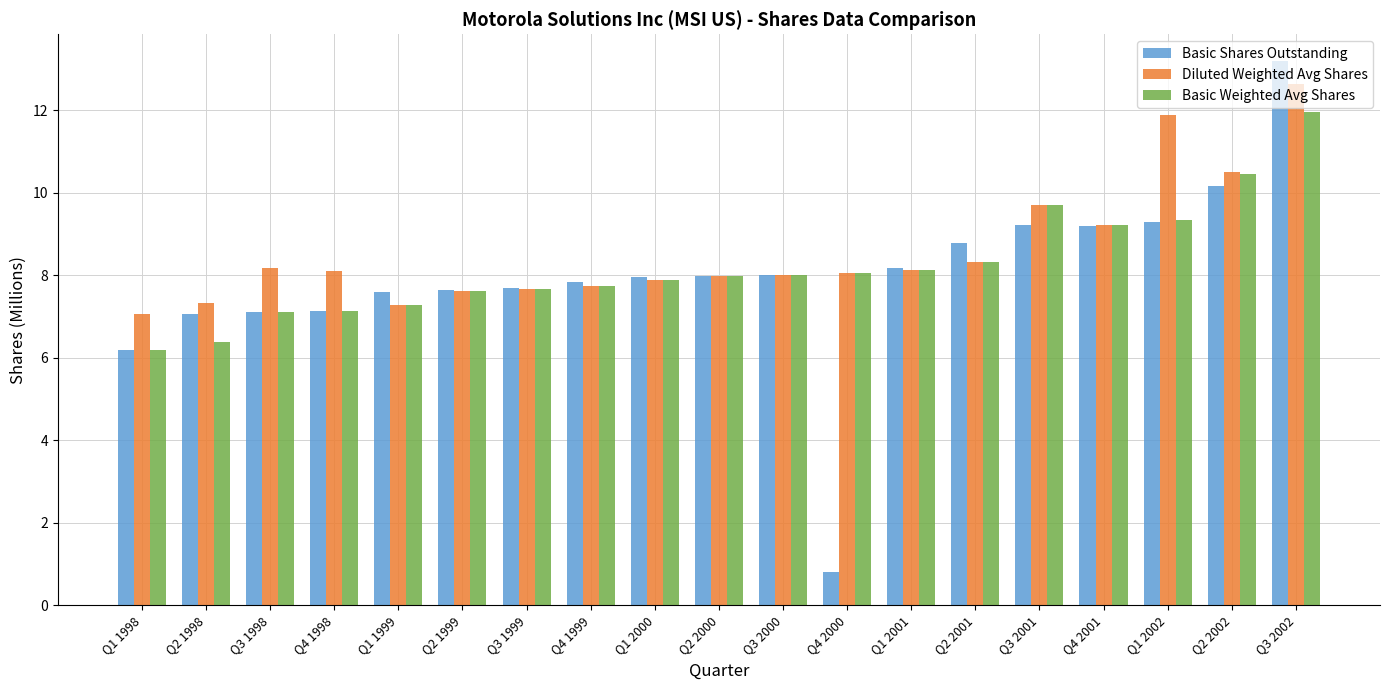

At which label does Basic Shares Outstanding first exceed 7?

Q2 1998